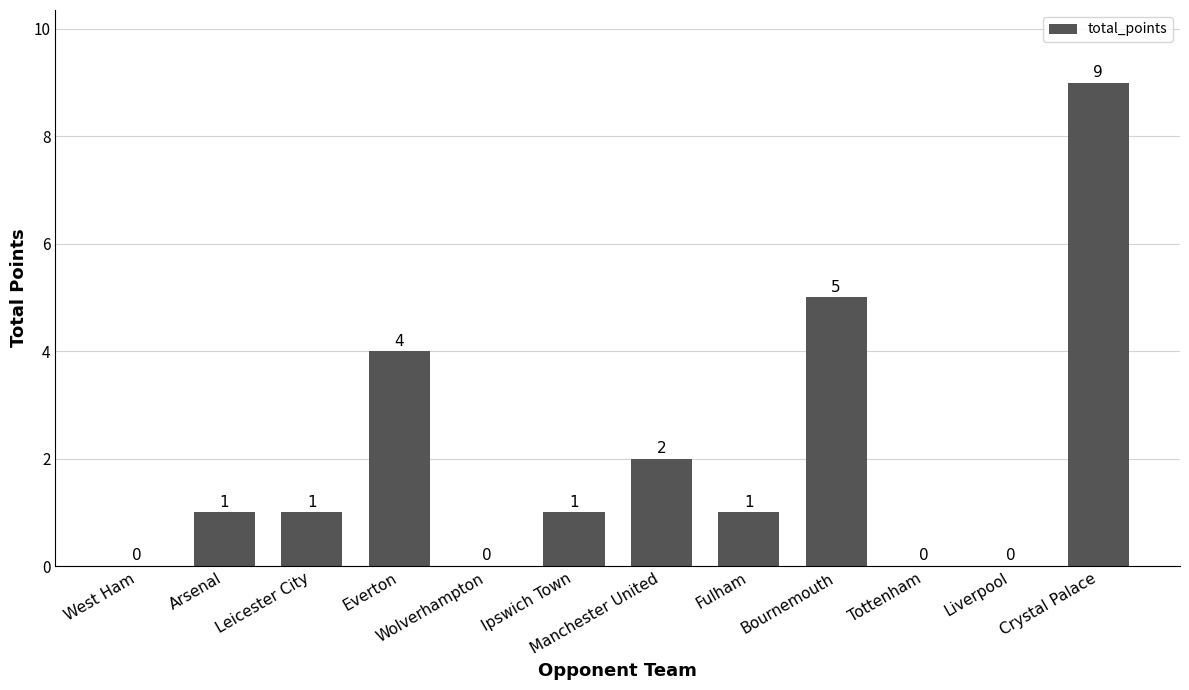

How many values are between 0 and 4?

10